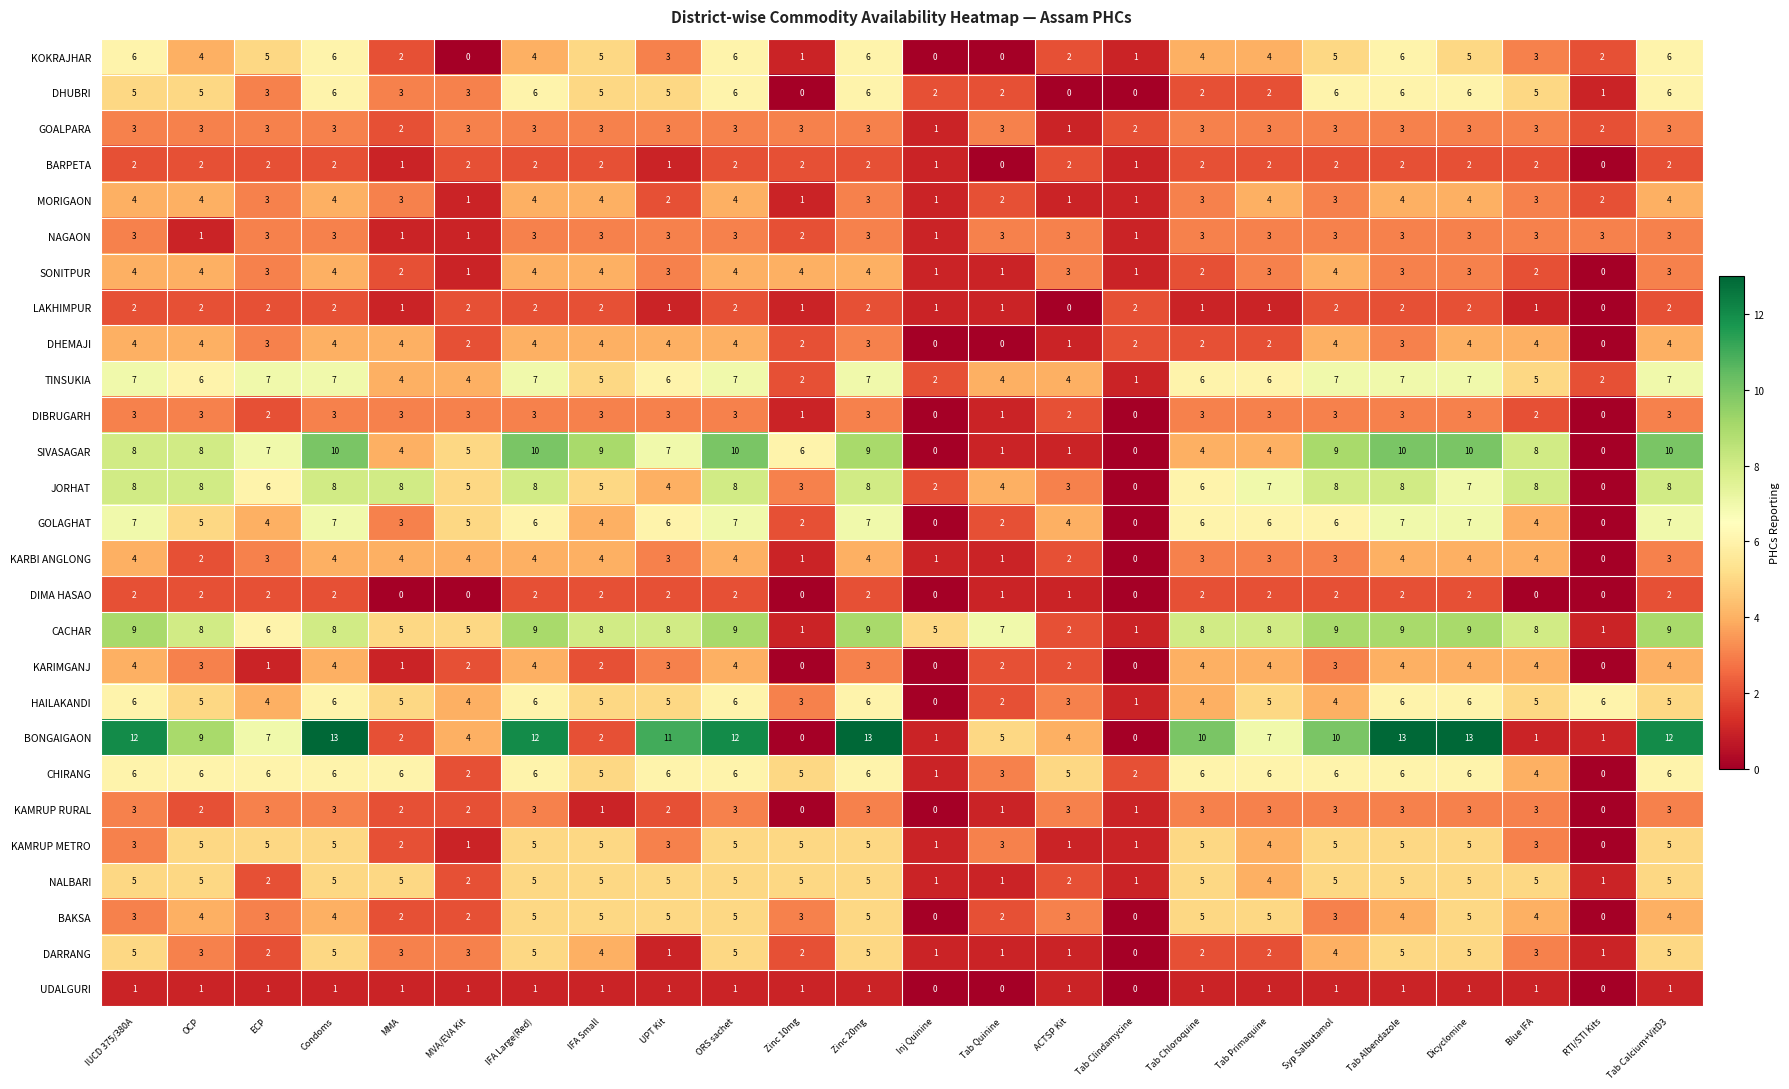

What is the sum of the DHUBRI values at ECP and Dicyclomine?

9